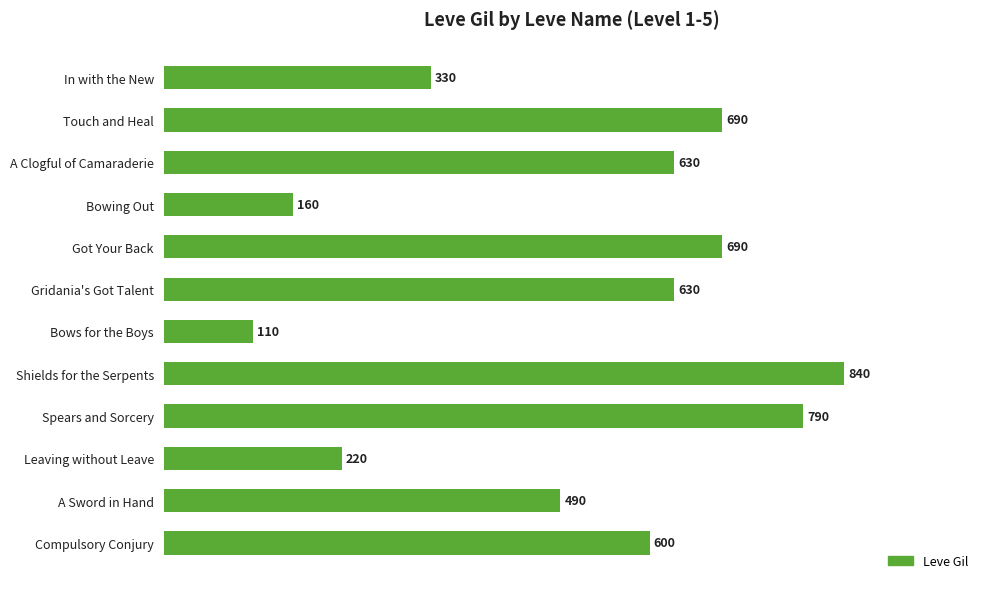

What position from the top is Compulsory Conjury?

12